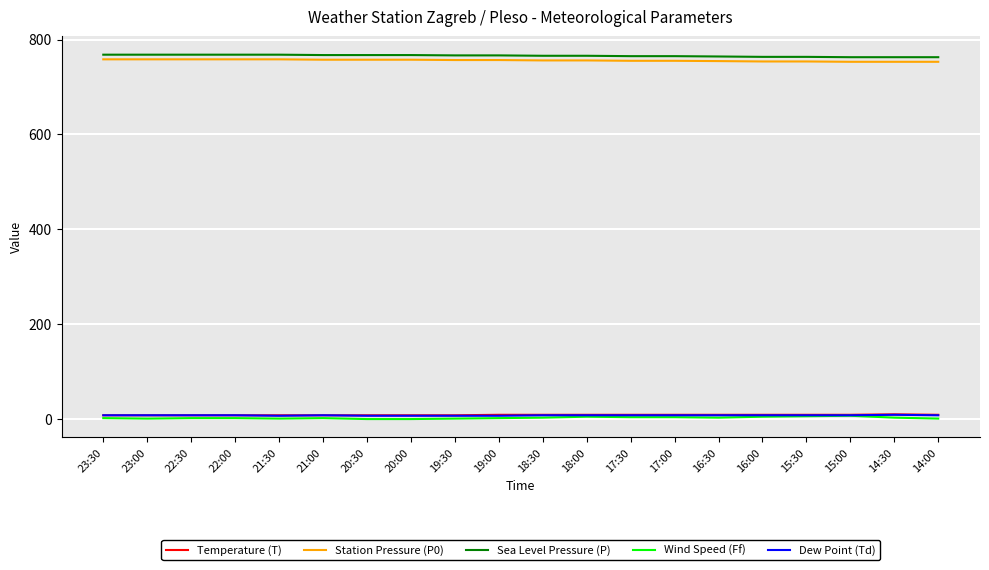

What is the greatest value displayed?

768.1